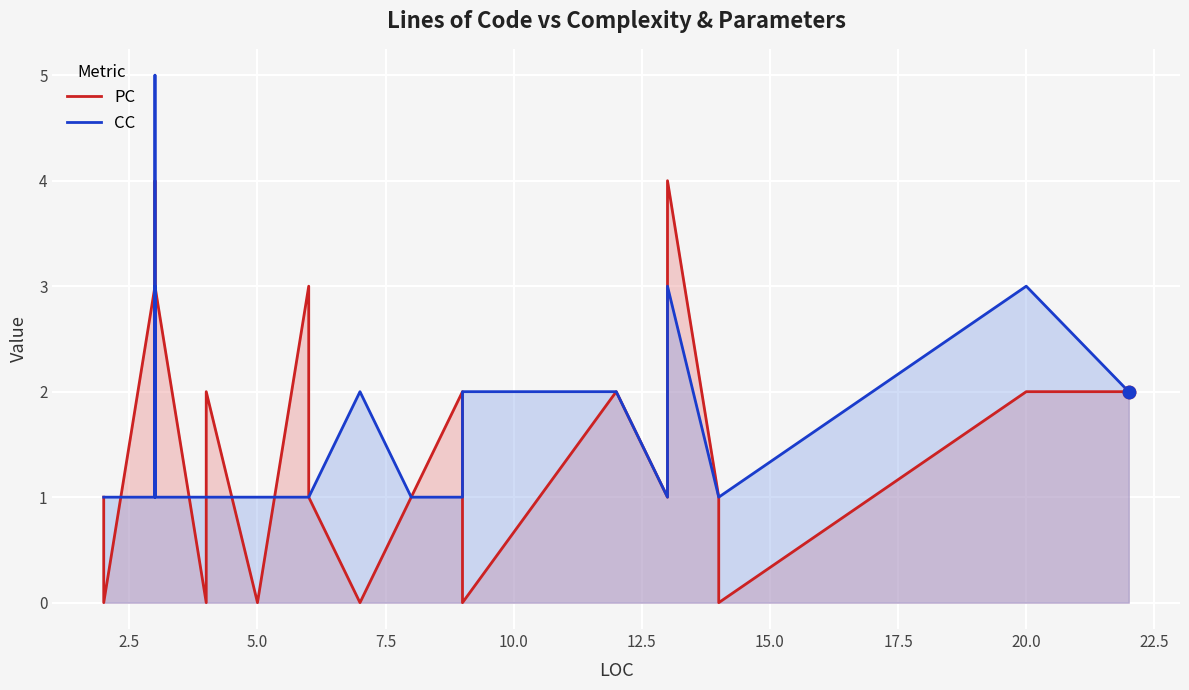

At how many categories does at least one series exceed 3?

3